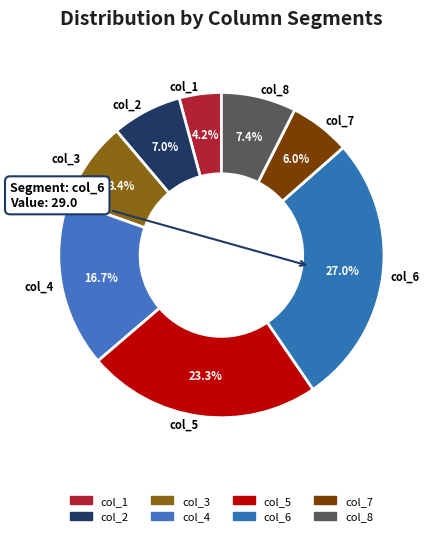

How many segments does this pie chart have?

8